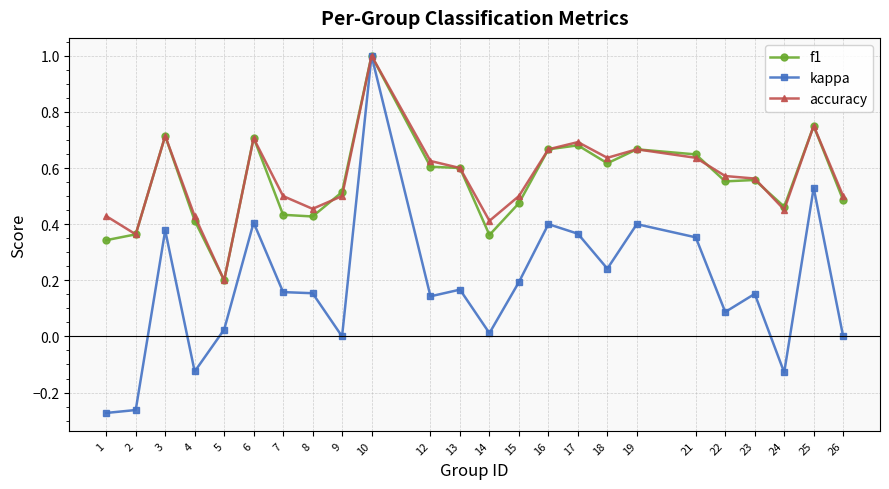

True or false: accuracy has a value of 0.2 at 14.

False